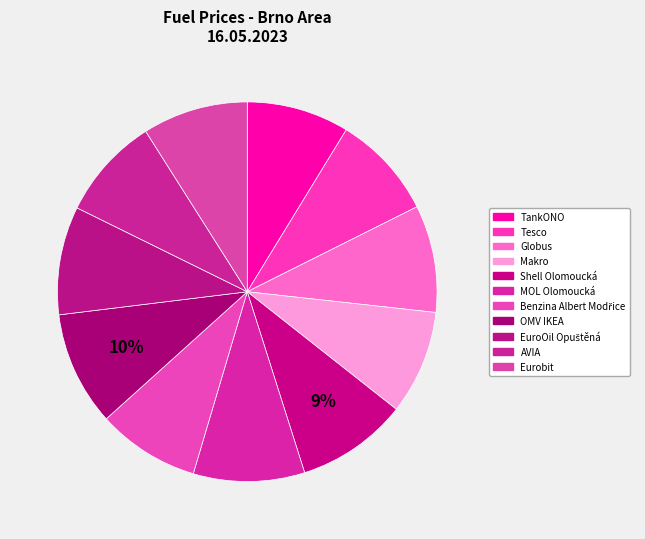

What is the largest slice in the pie chart?

OMV IKEA